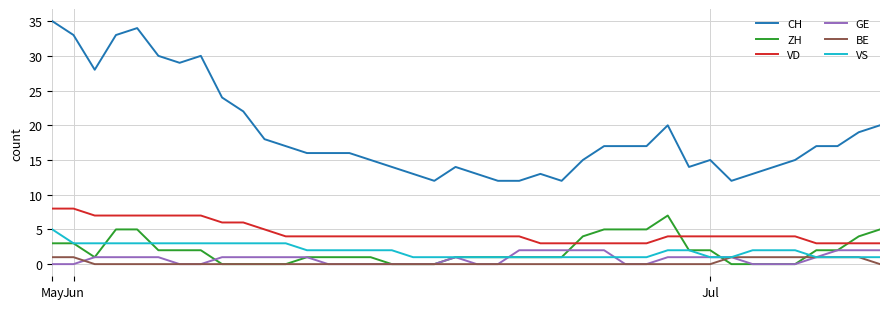

What are all the series names shown in the legend?

CH, ZH, VD, GE, BE, VS